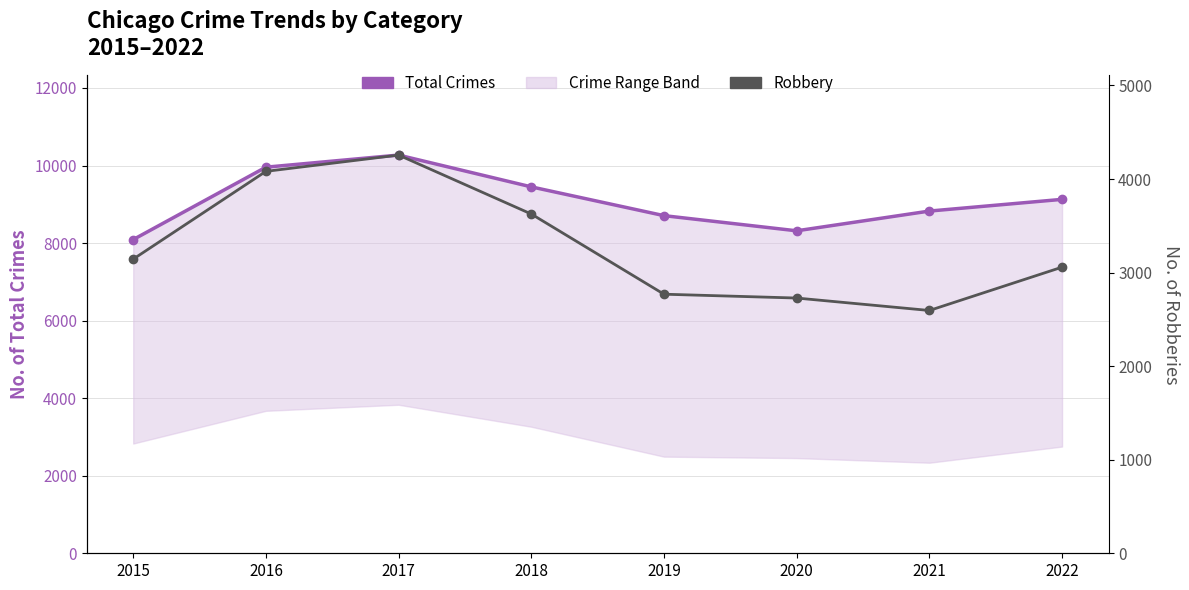

How many values in the Robbery series are below 3144?

4